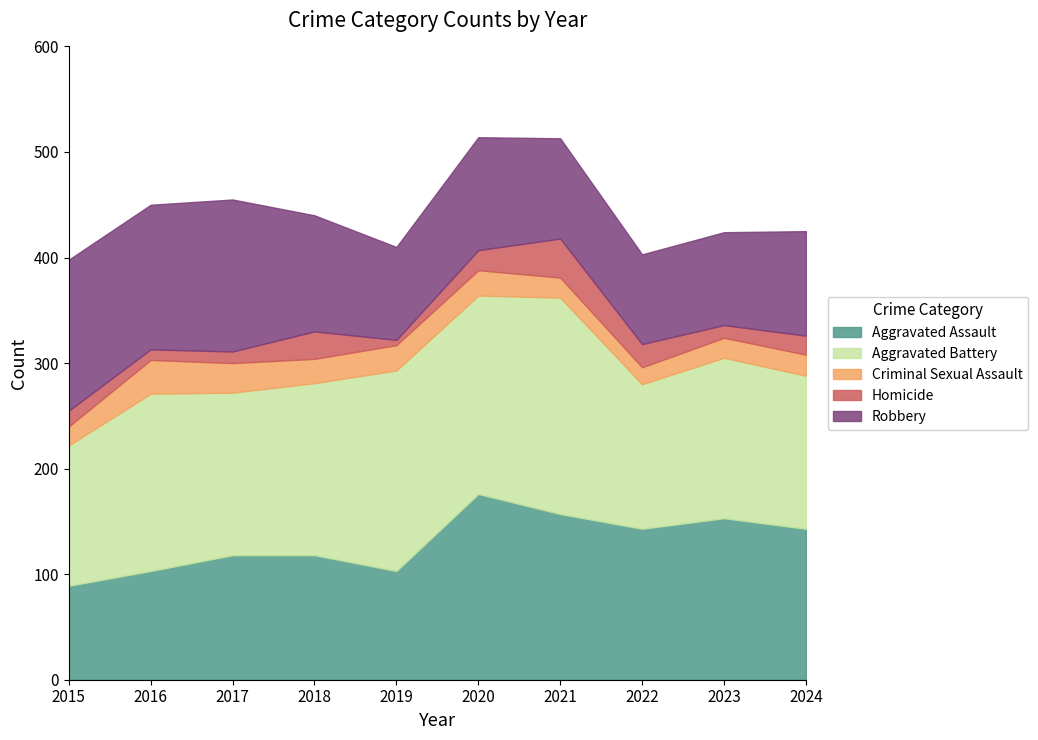

True or false: Criminal Sexual Assault and Aggravated Battery cross at least once.

False